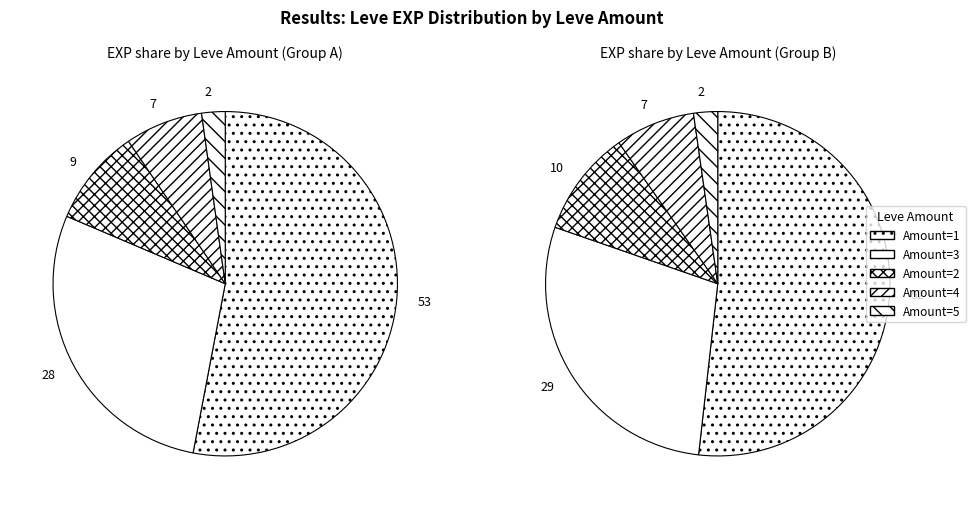

Which slice is the largest?

1